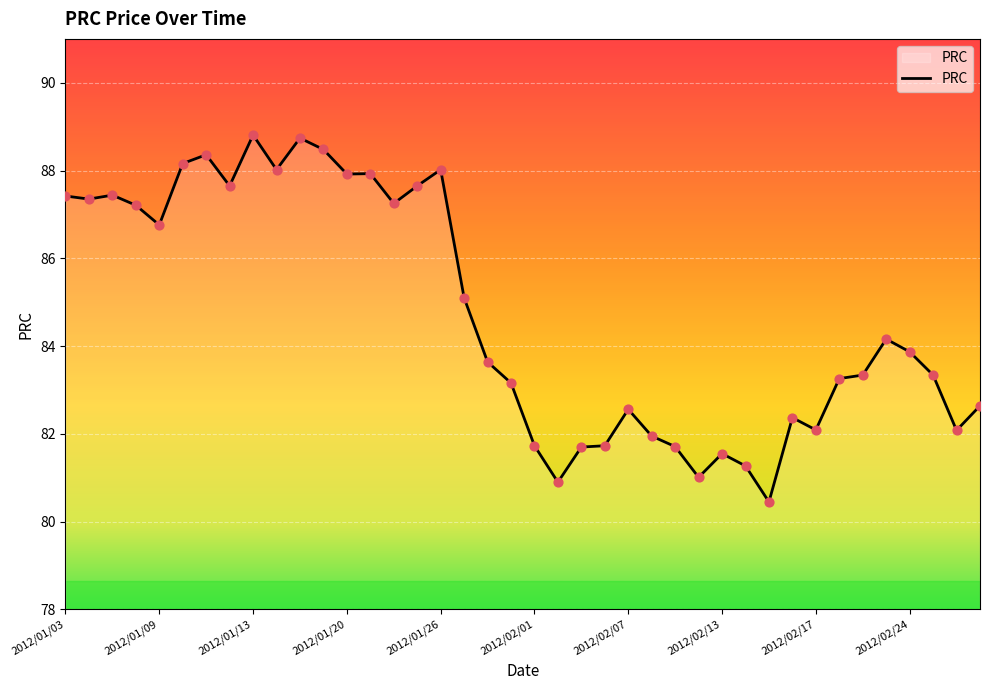

What is the maximum value shown in the chart?

88.8